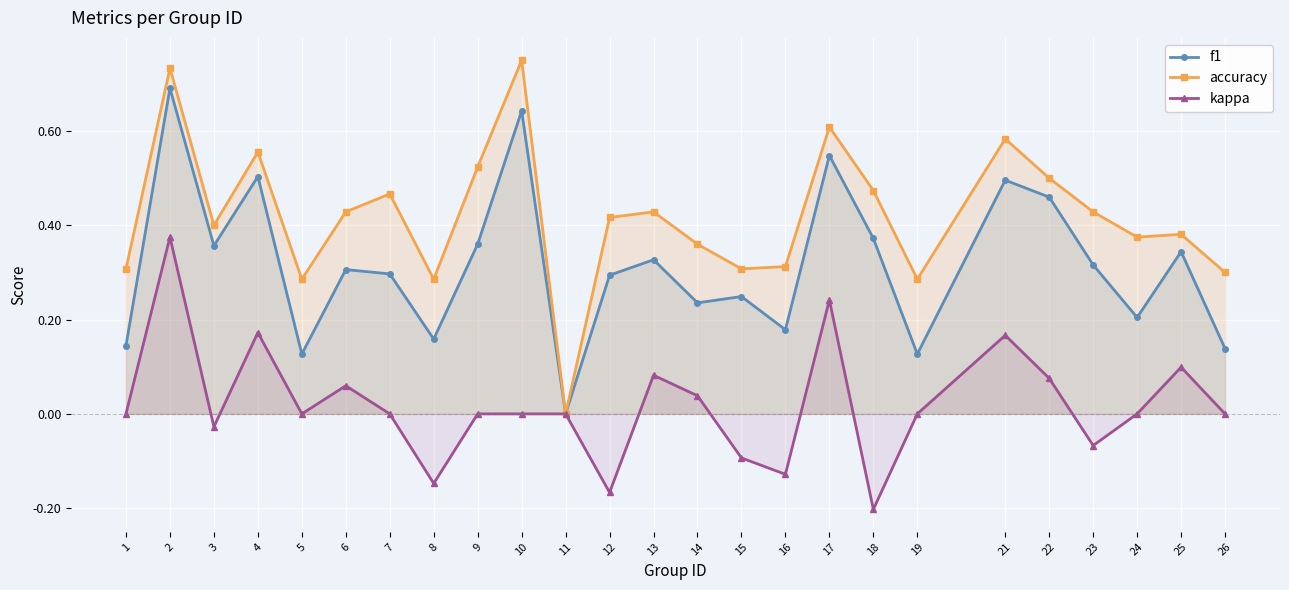

The f1 series shows 0.5 at 21. True or false?

True